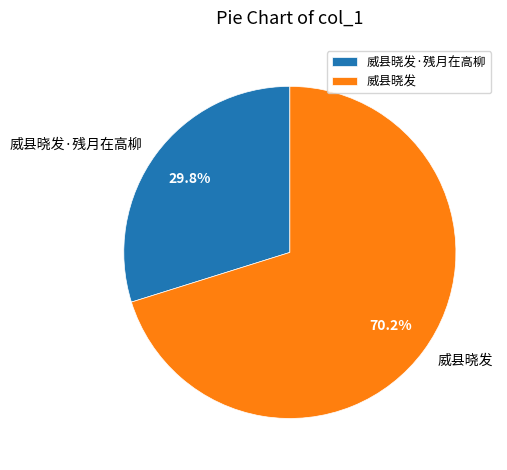

The 威县晓发·残月在高柳 slice represents 16% of the pie. True or false?

False